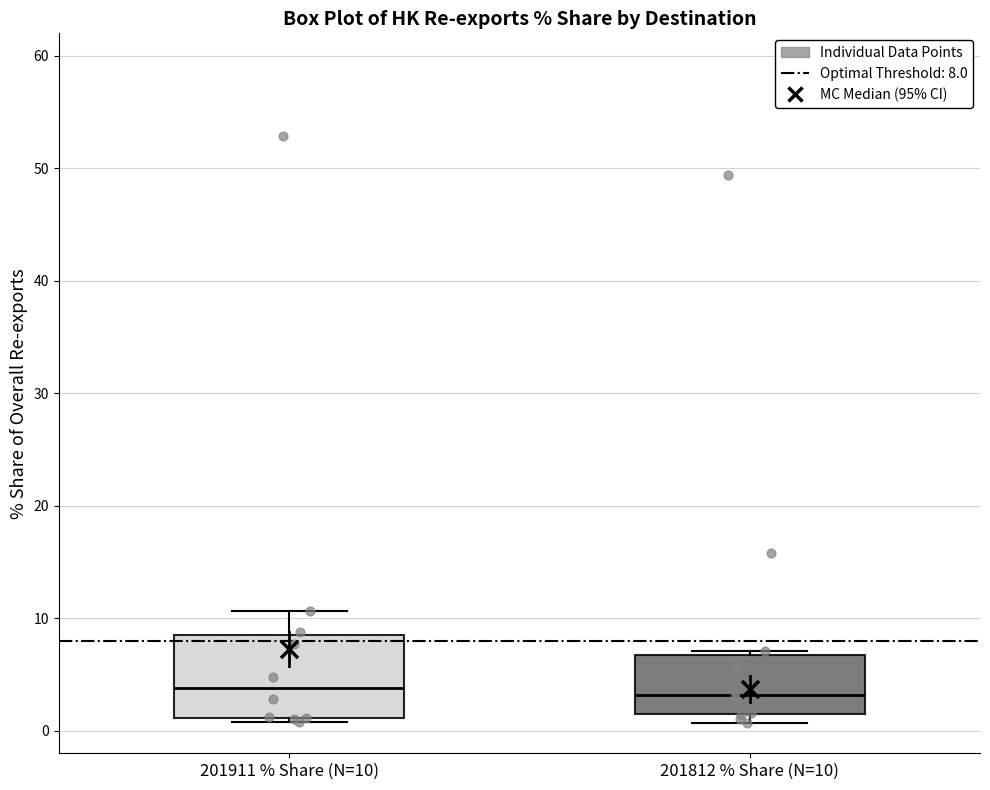

Where is the lower edge of the box for 201911 % Share (N=10) on the y-axis? The values are not printed on the chart, so give them approximately, as read against the axis.

1